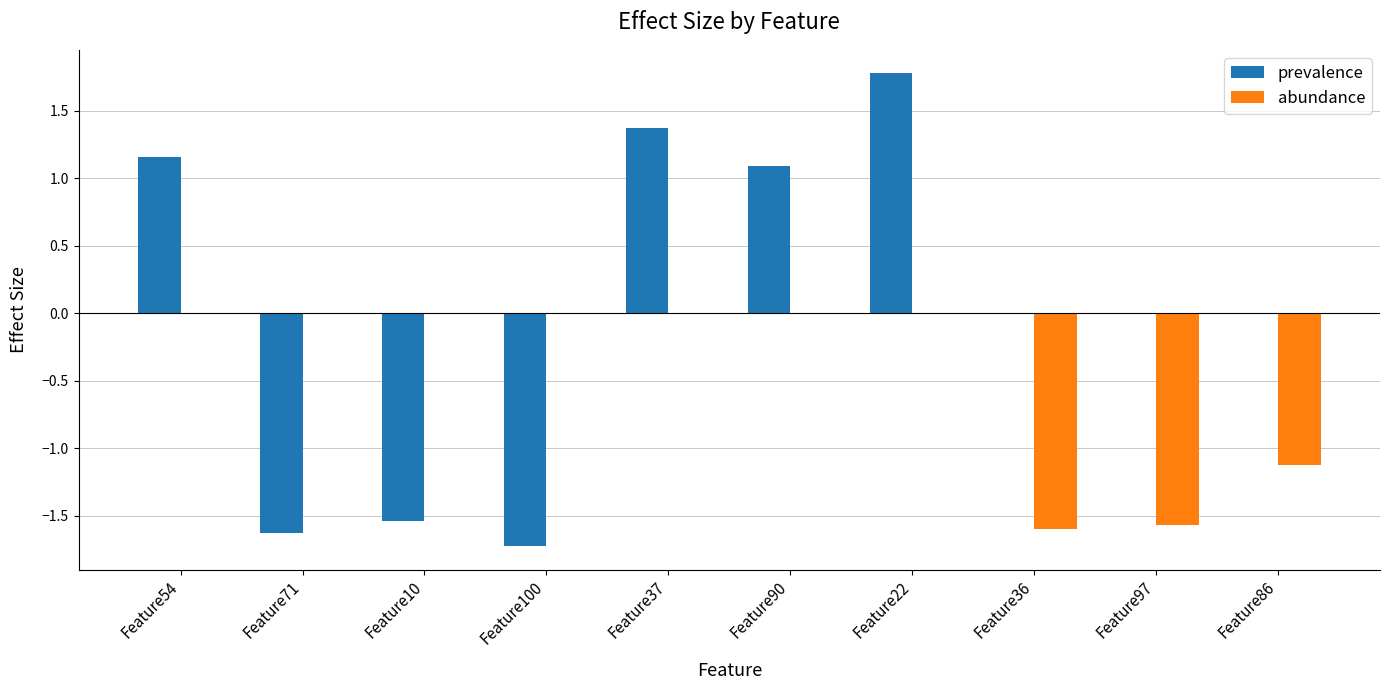

The abundance series shows 0.0 at Feature10. True or false?

True